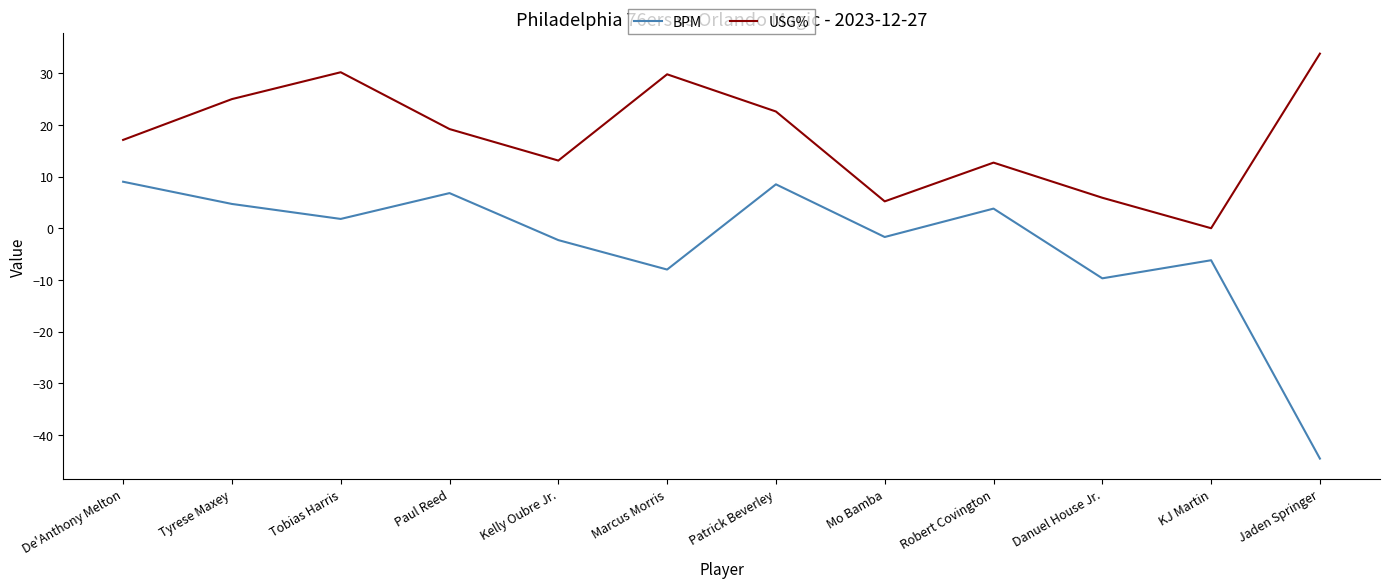

Reading right to left, what are all the values shown in this chart?

BPM: -44.6	-6.2	-9.7	3.8	-1.7	8.5	-8.0	-2.3	6.8	1.8	4.7	9.0
USG%: 33.8	0.0	5.9	12.7	5.2	22.6	29.8	13.1	19.2	30.2	25.0	17.1